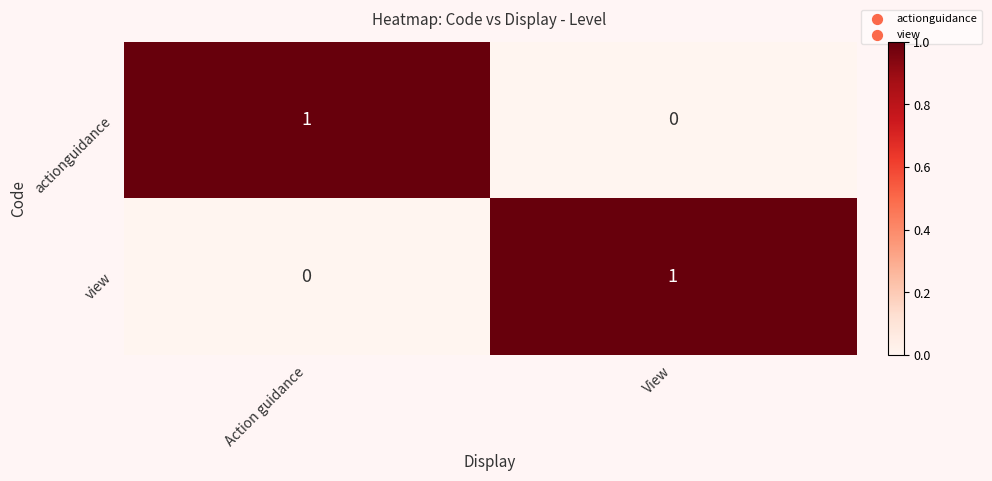

The value of view at View is 1. True or false?

True